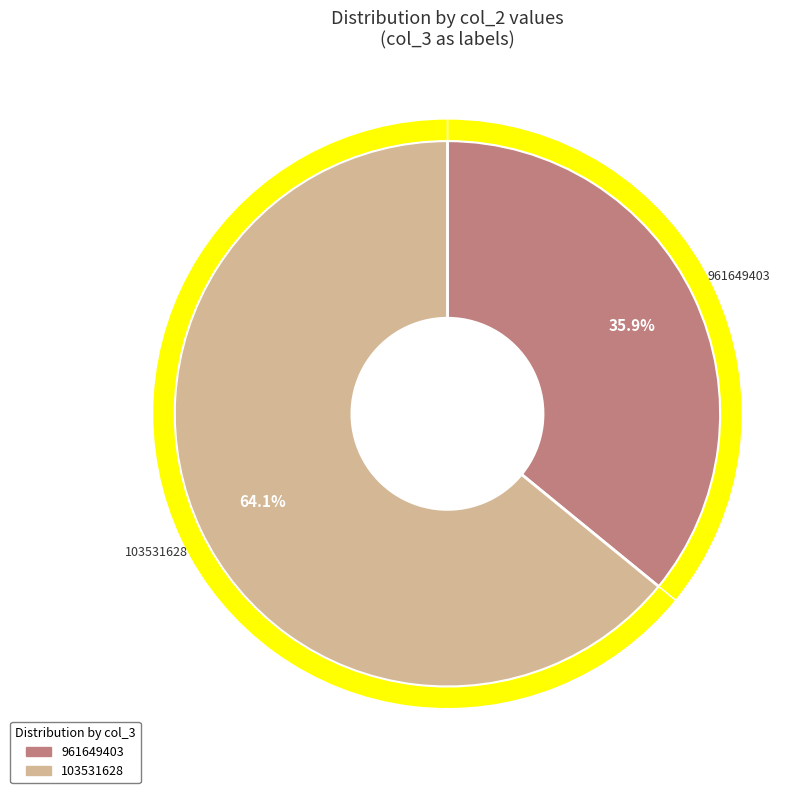

Is there a majority slice in this chart?

Yes